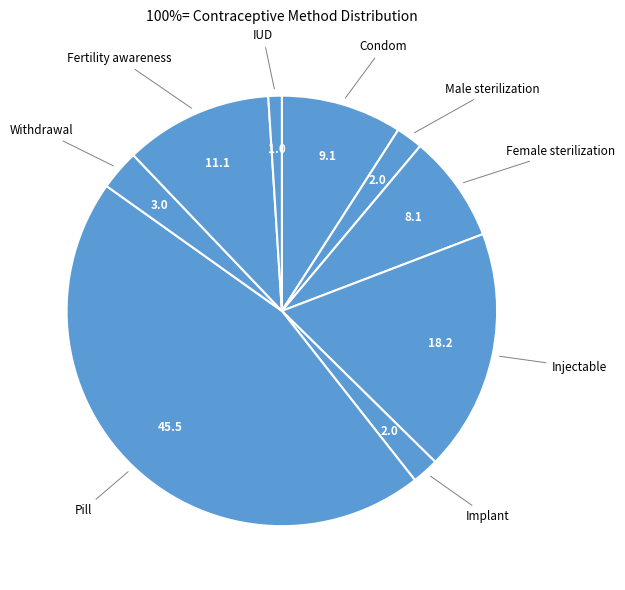

How many segments does this pie chart have?

9